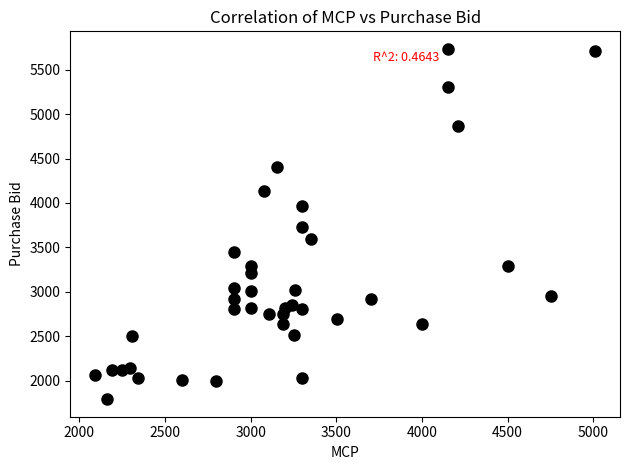

What is the range of X values (max minus min)?

2917.7